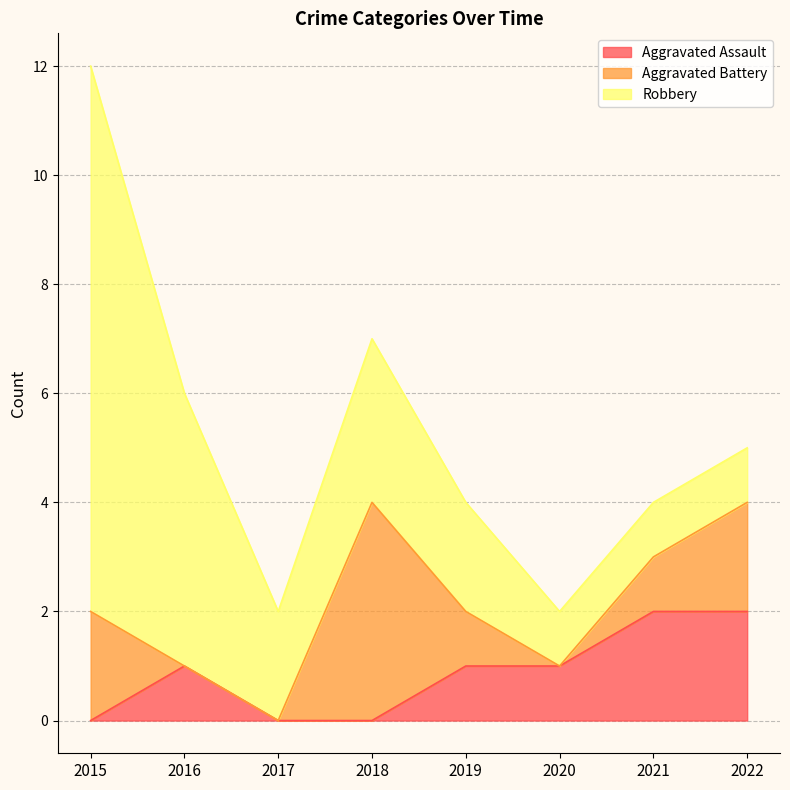

How many distinct data groups are displayed?

3